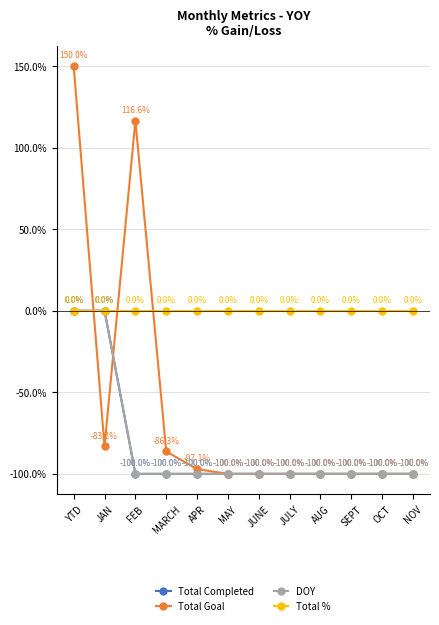

Which has a higher value, YTD or OCT?

YTD